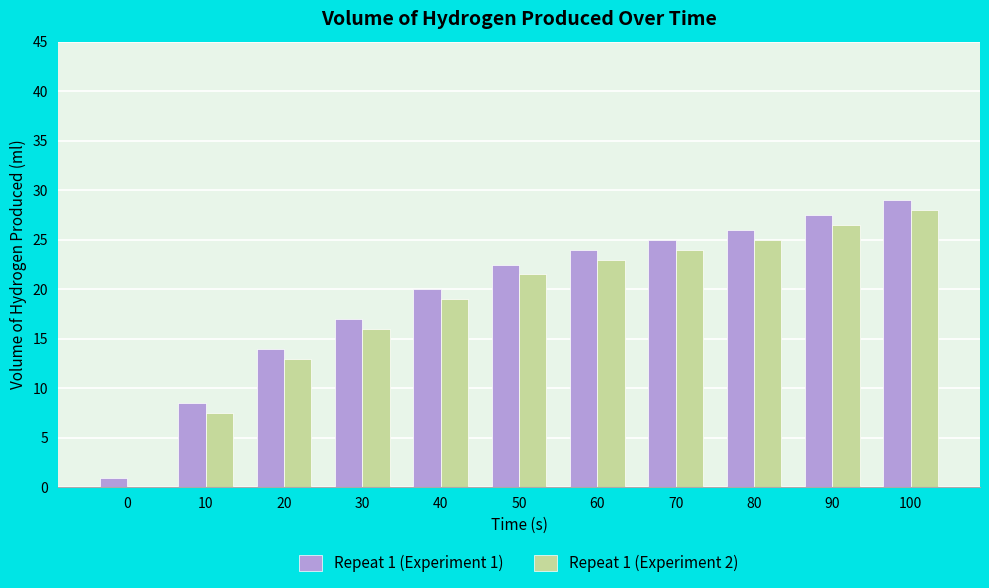

What is the sum of all Repeat 1 (Experiment 2) values?

203.5